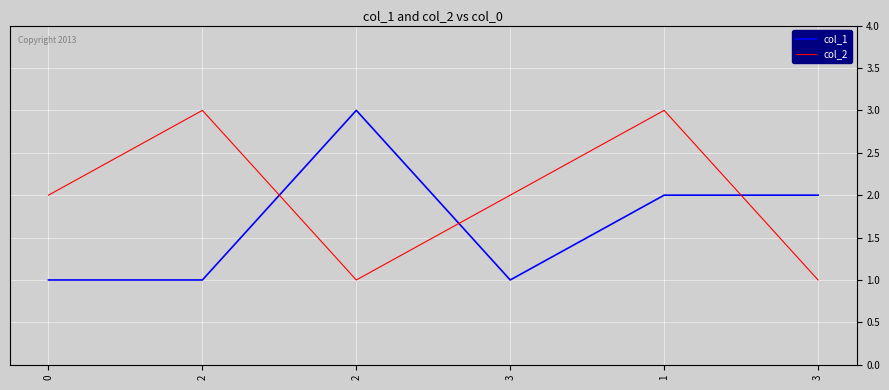

What are all the series names shown in the legend?

col_1, col_2